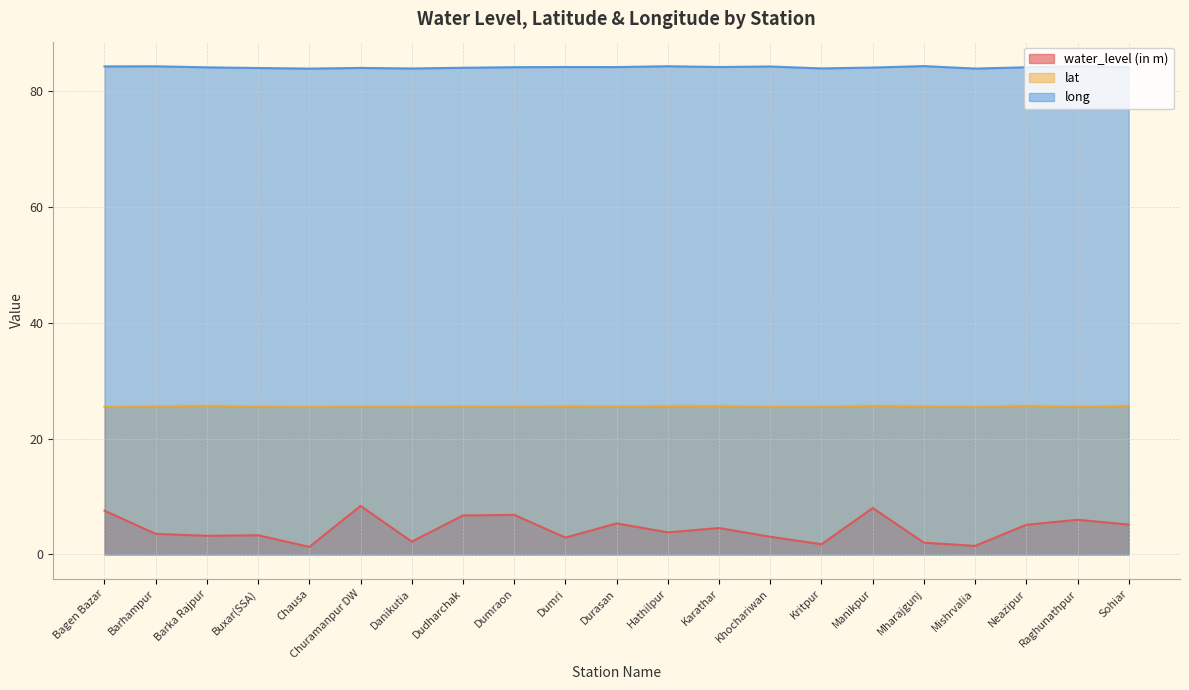

Which category has the lowest value in the lat series?

Chausa